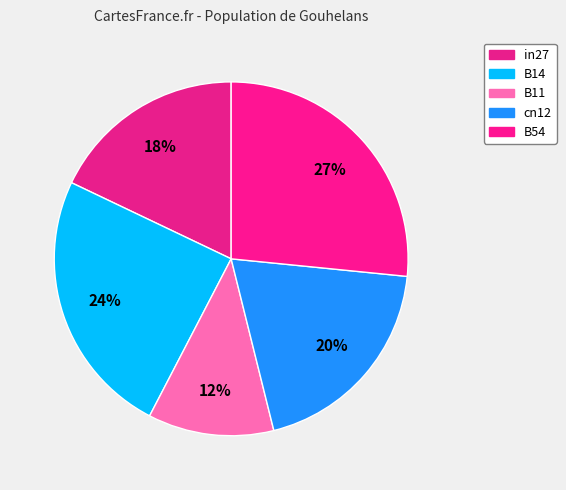

Count the number of slices in the pie.

5